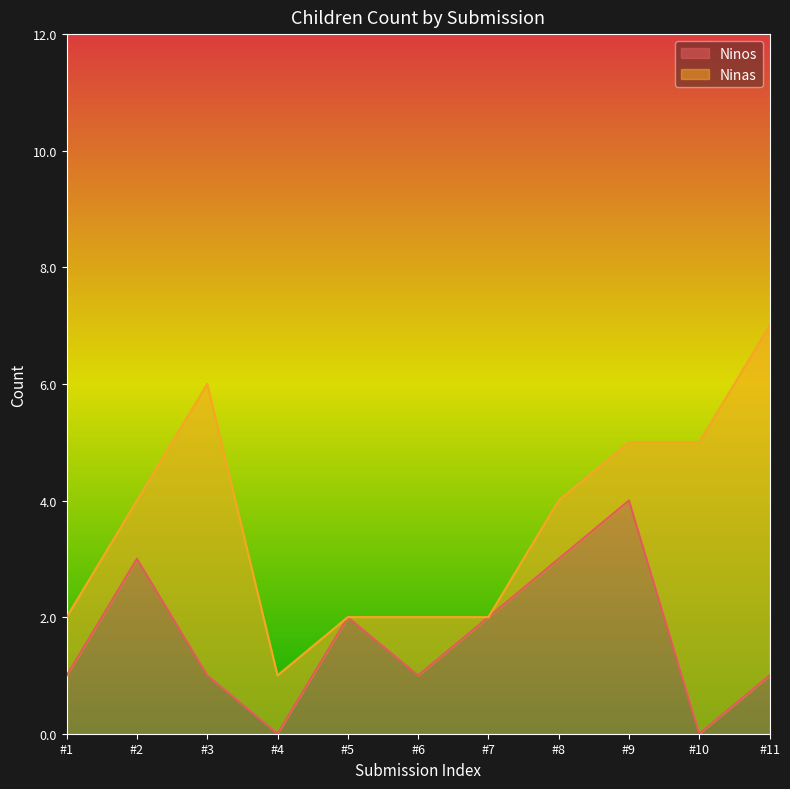

What is the maximum value for Ninos?

4